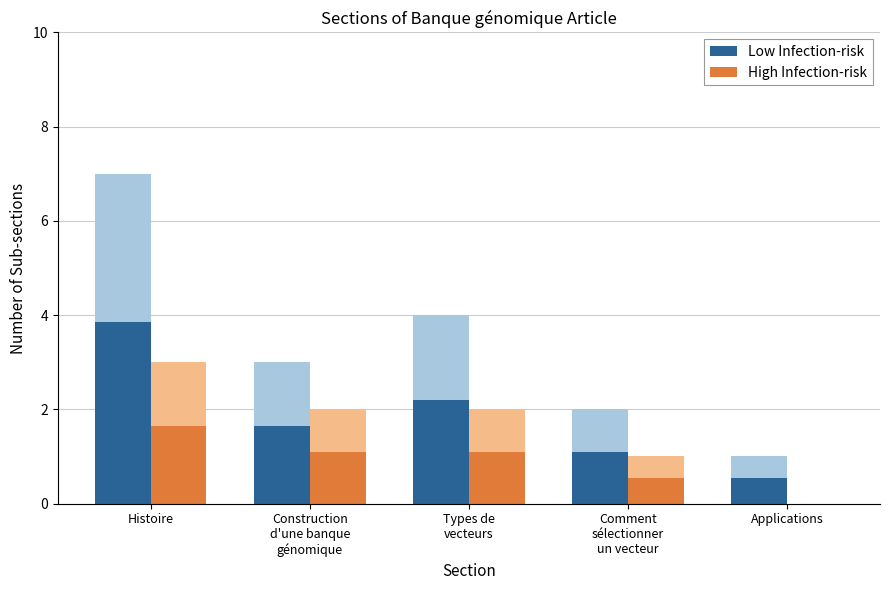

Which label corresponds to the smallest value in the chart?

Applications